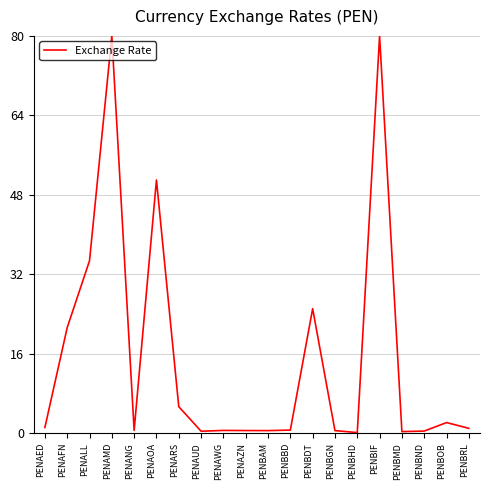

Is it true that the value at PENBIF is 115.2?

False